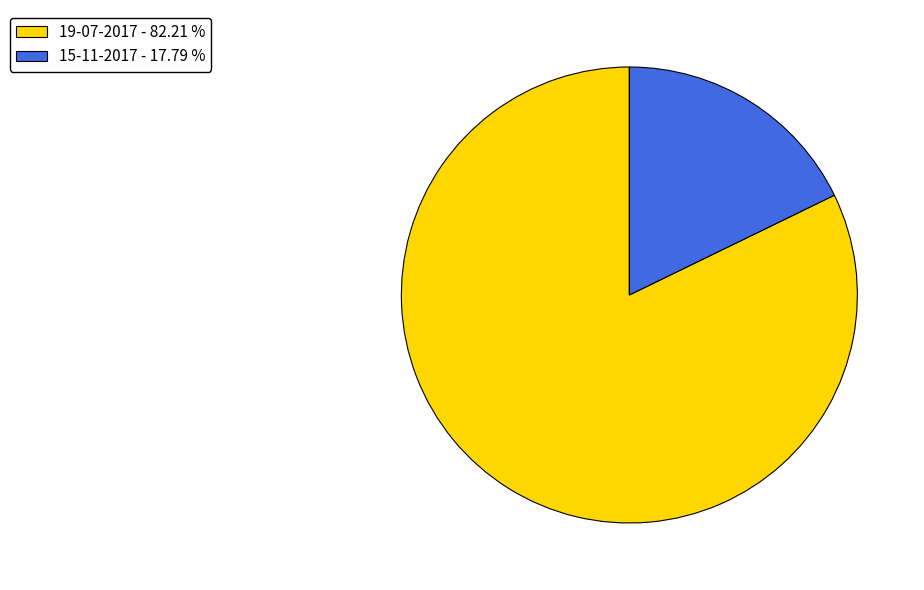

Combined, do 15-11-2017 - 17.79 % and 19-07-2017 - 82.21 % account for over 50%?

Yes